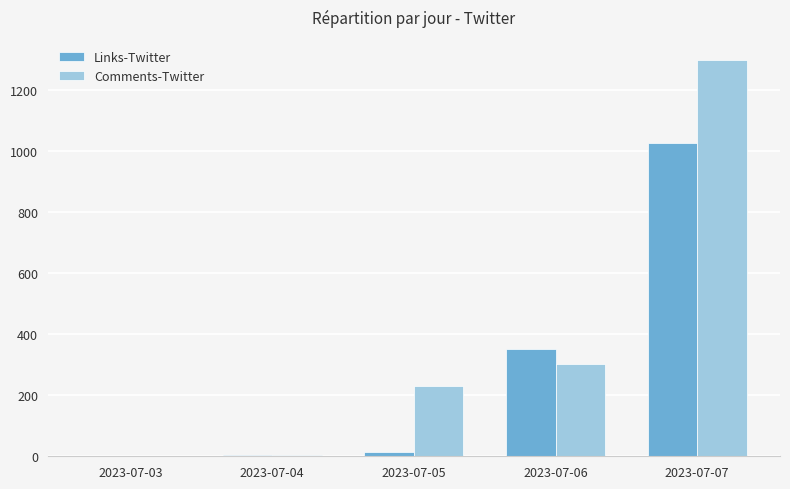

True or false: Comments-Twitter has a value of 1698 at 2023-07-07.

False